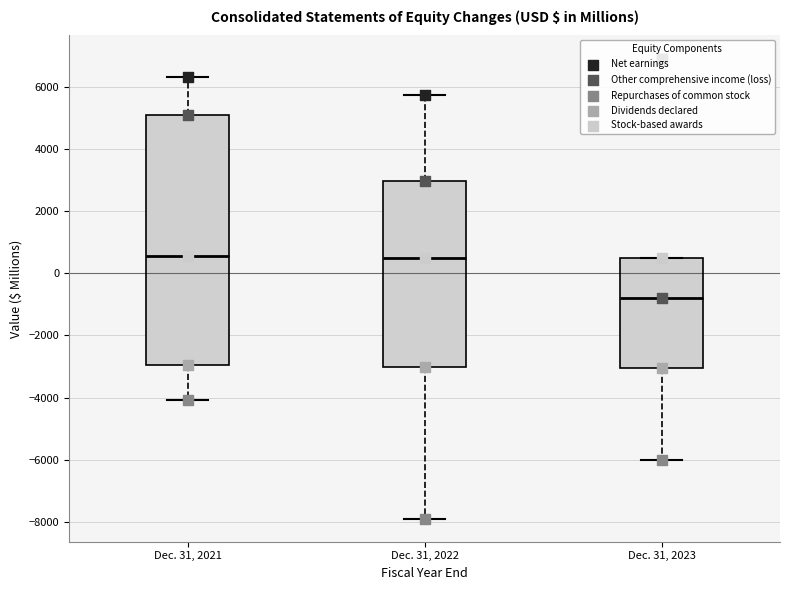

Where does the median line of the box for Dec. 31, 2022 sit on the y-axis? The values are not printed on the chart, so give them approximately, as read against the axis.

600